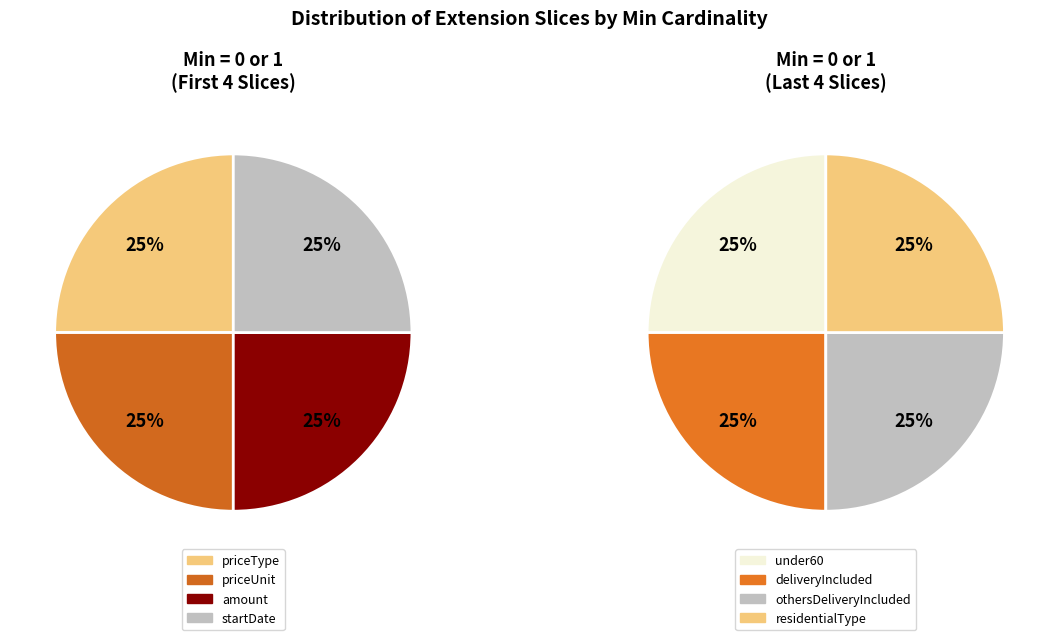

Which slice is the largest?

priceType